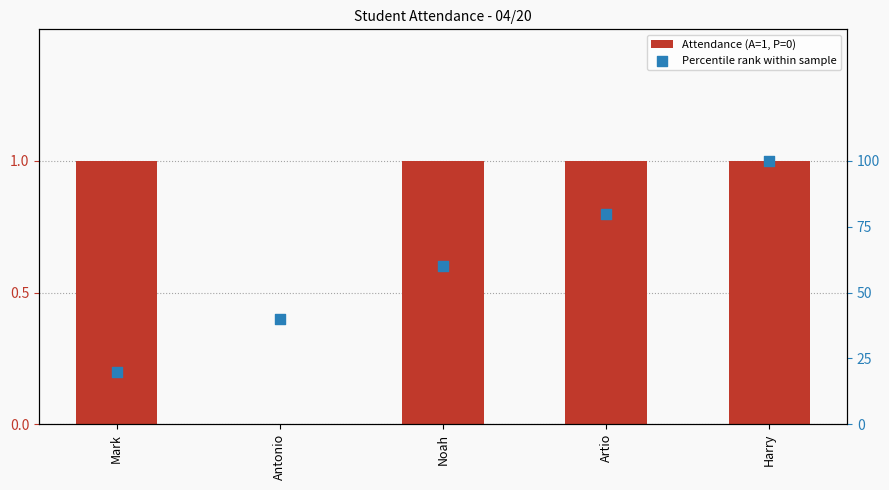

At how many categories does at least one series exceed 57?

3